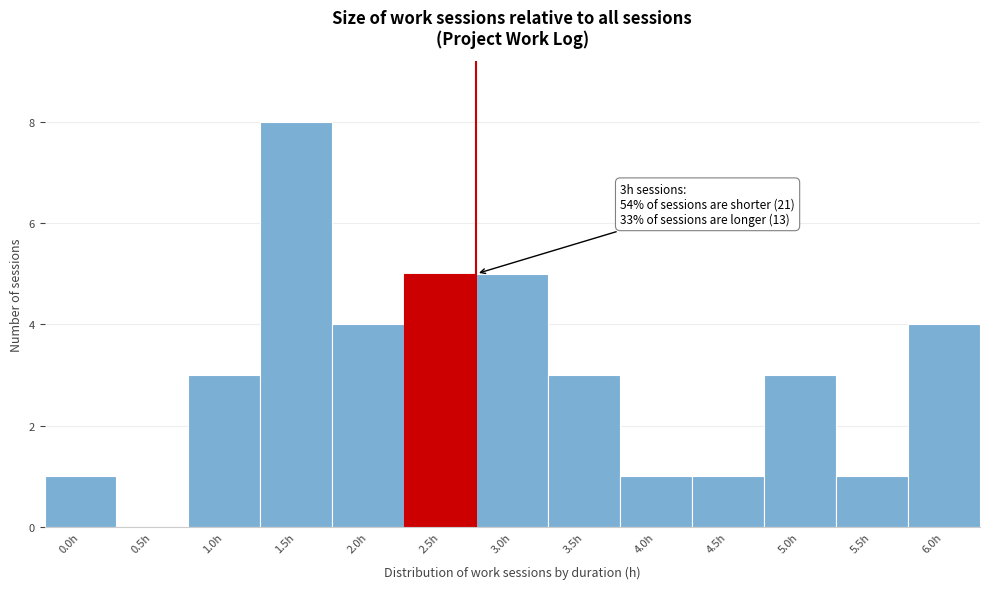

Reading left to right, transcribe all the data shown in this chart.

0.0h=1	0.5h=0	1.0h=3	1.5h=8	2.0h=4	2.5h=5	3.0h=5	3.5h=3	4.0h=1	4.5h=1	5.0h=3	5.5h=1	6.0h=4